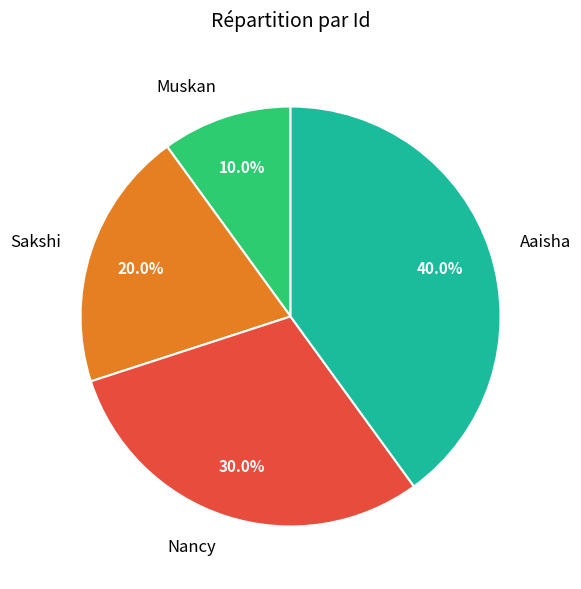

Is it true that Muskan is 10% of the pie?

True